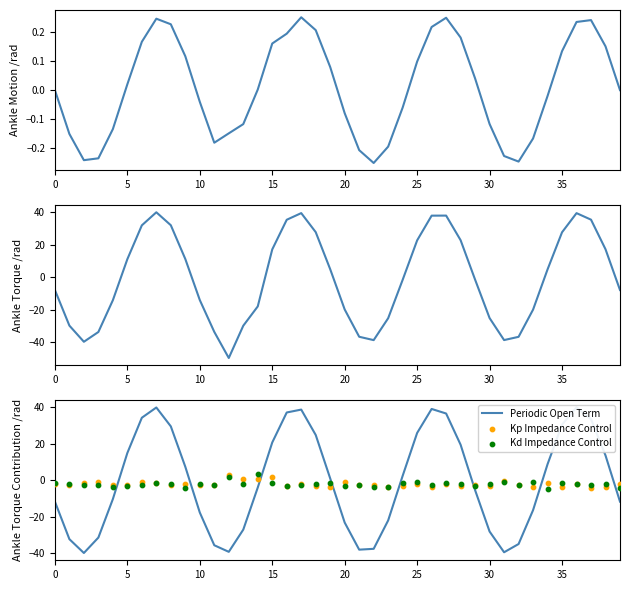

At how many categories does at least one series exceed -6?

40